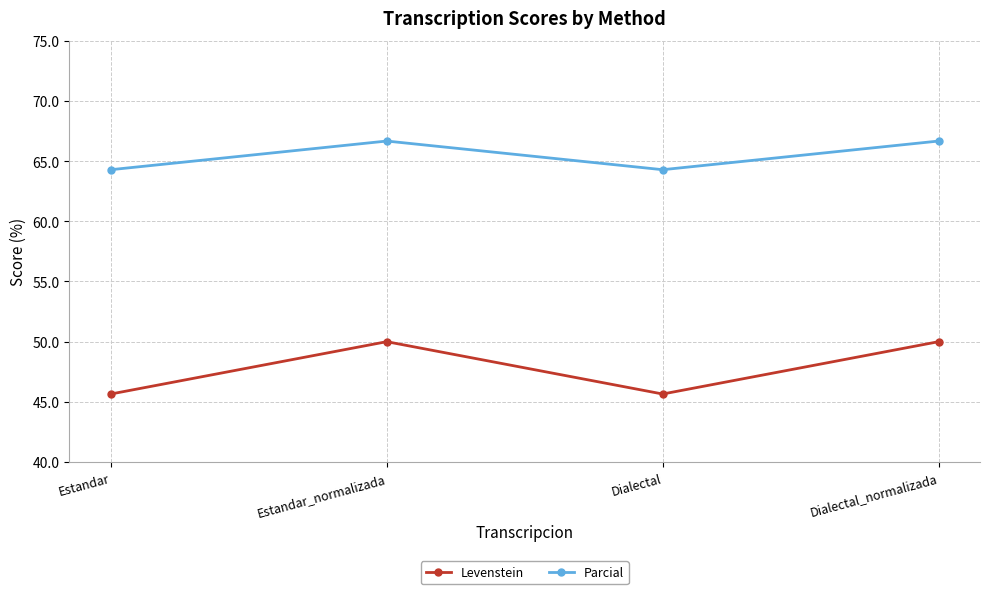

What is the approximate value of Parcial at Estandar_normalizada?

66.7